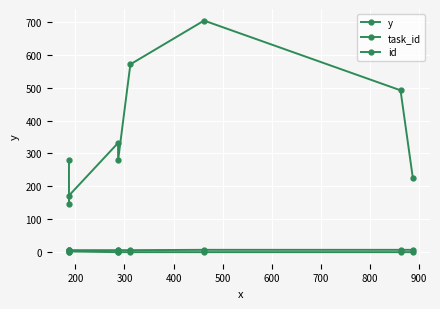

What is the difference between the maximum and second lowest values in the id series?

1